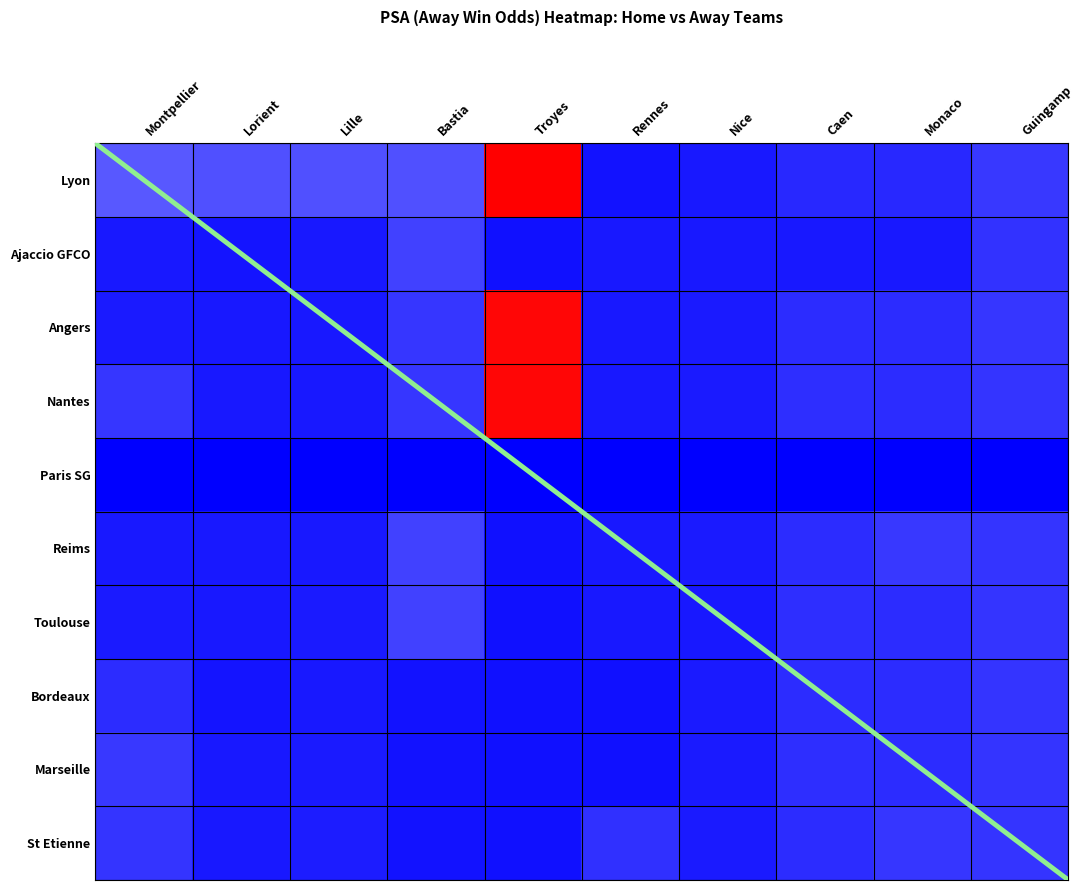

Rank the categories by Marseille value from highest to lowest.

Montpellier, Guingamp, Caen, Monaco, Nice, Lille, Lorient, Bastia, Troyes, Rennes